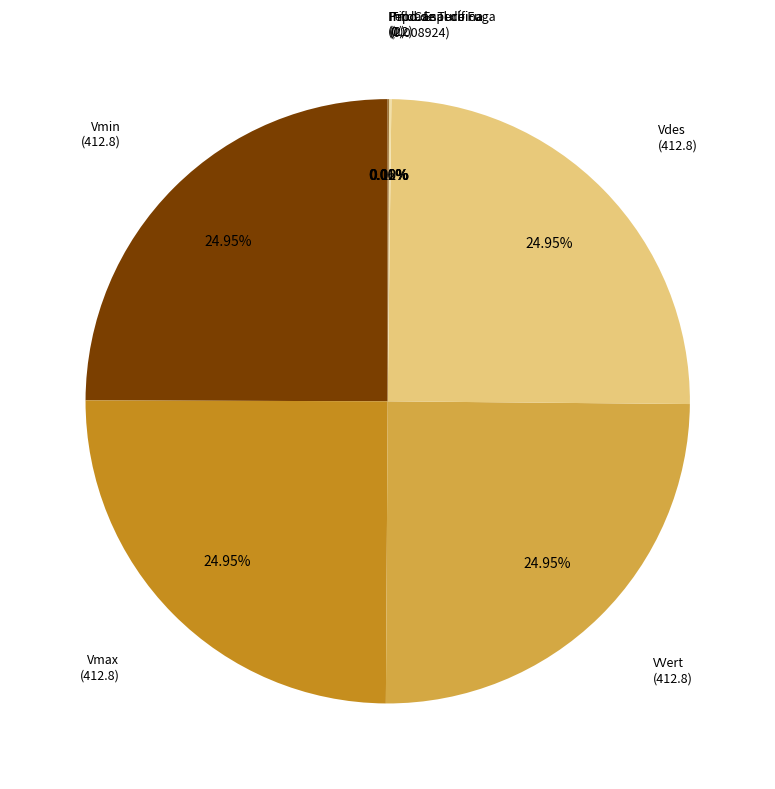

Is Vmax the majority of the pie?

No